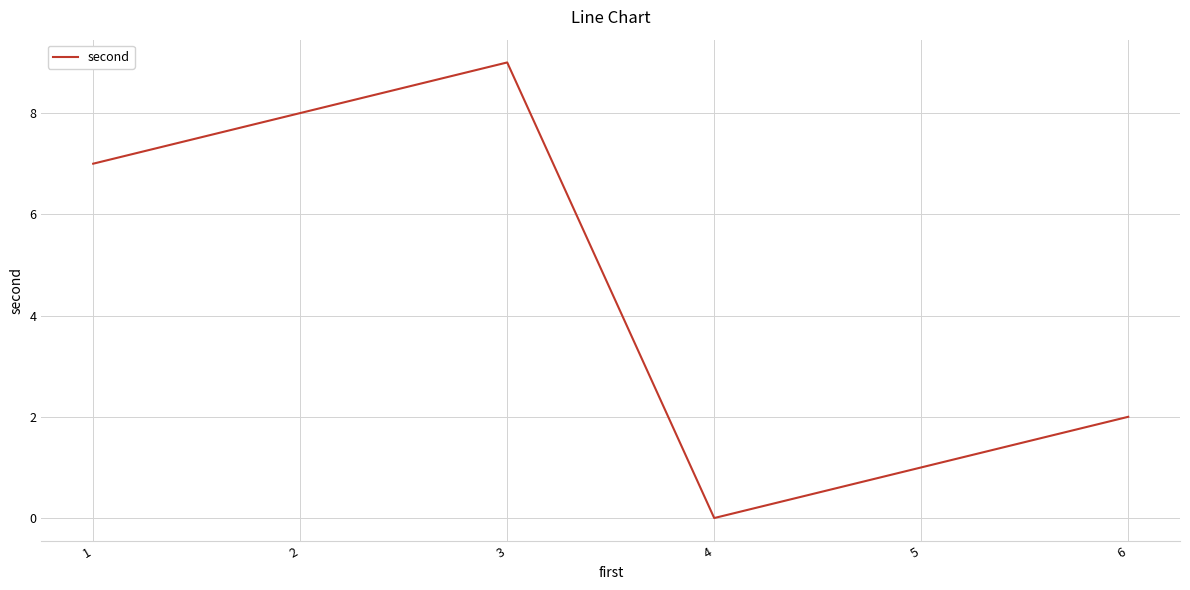

The value at 4 is 0. True or false?

True